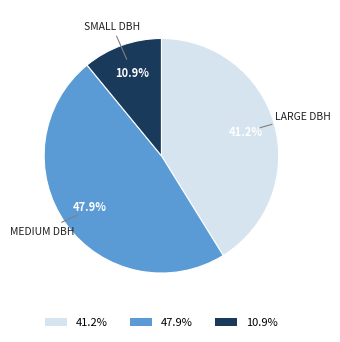

Rank the categories by value from highest to lowest.

MEDIUM DBH, LARGE DBH, SMALL DBH